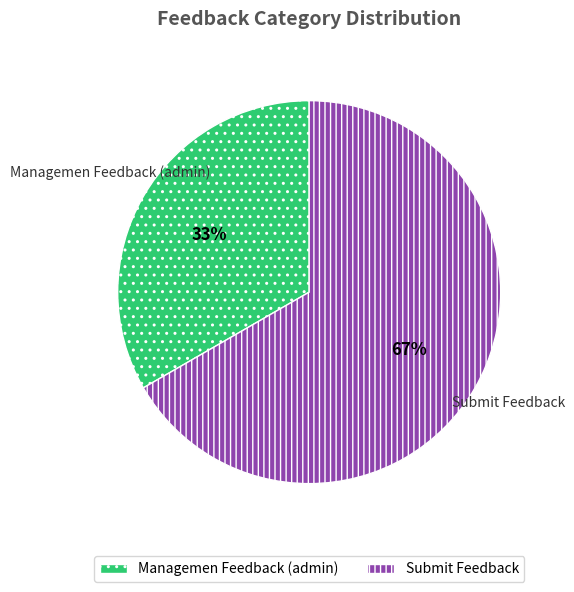

To the nearest percent, what is the combined percentage of Managemen Feedback (admin) and Submit Feedback?

100%